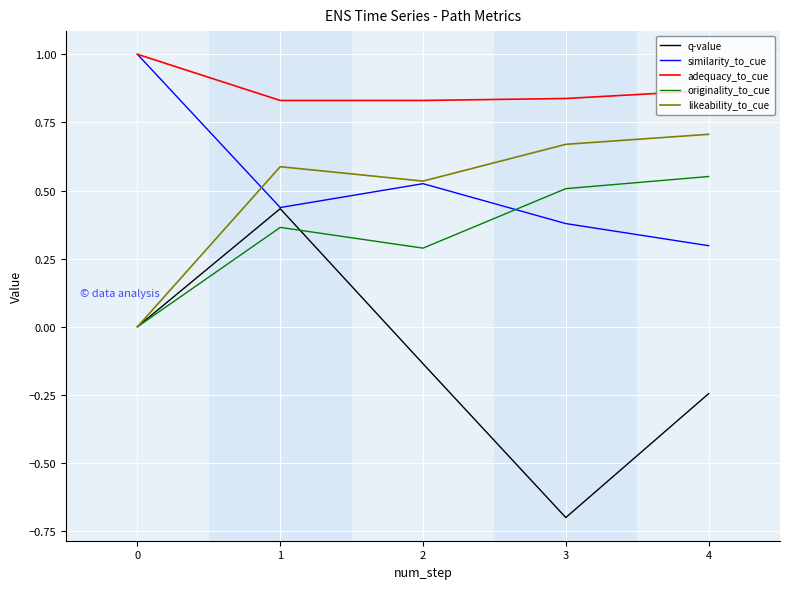

At how many categories does at least one series exceed 0?

5